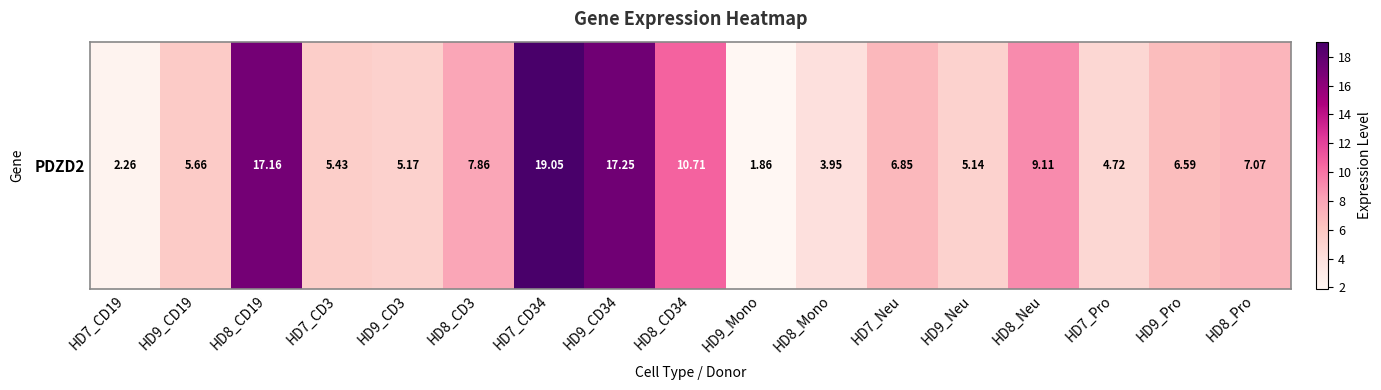

What is the maximum value shown in the chart?

19.1